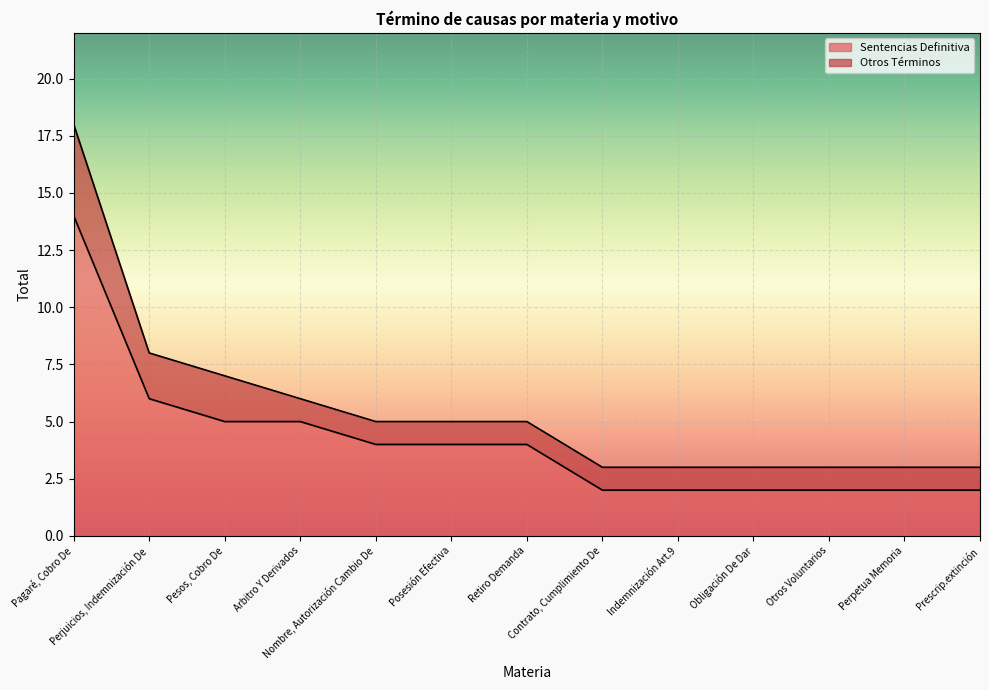

At which category does the chart reach its minimum across all series?

Contrato, Cumplimiento De